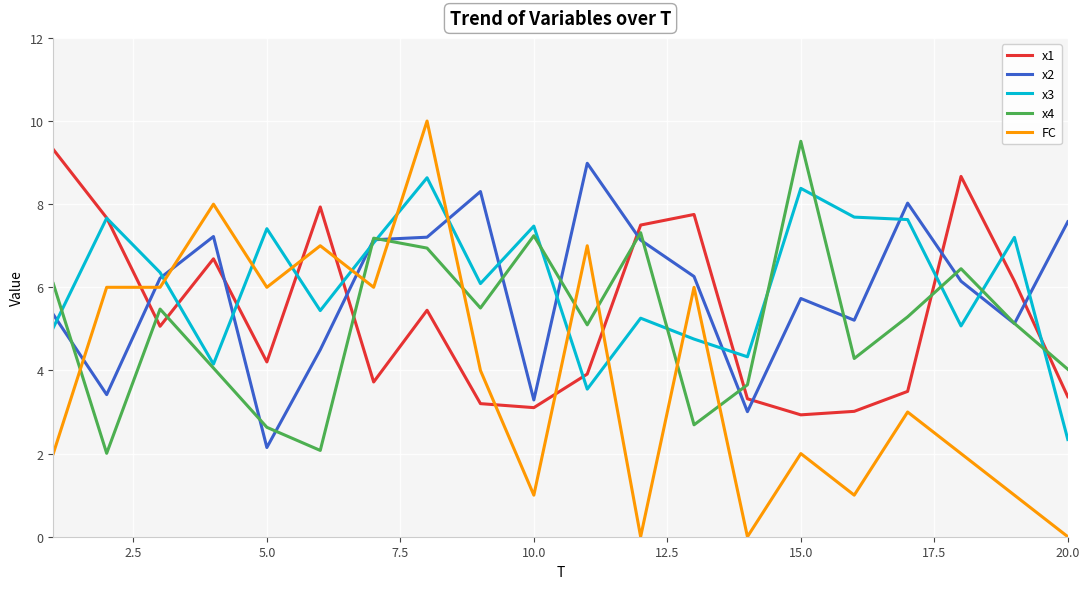

Which series has the widest spread of values?

FC